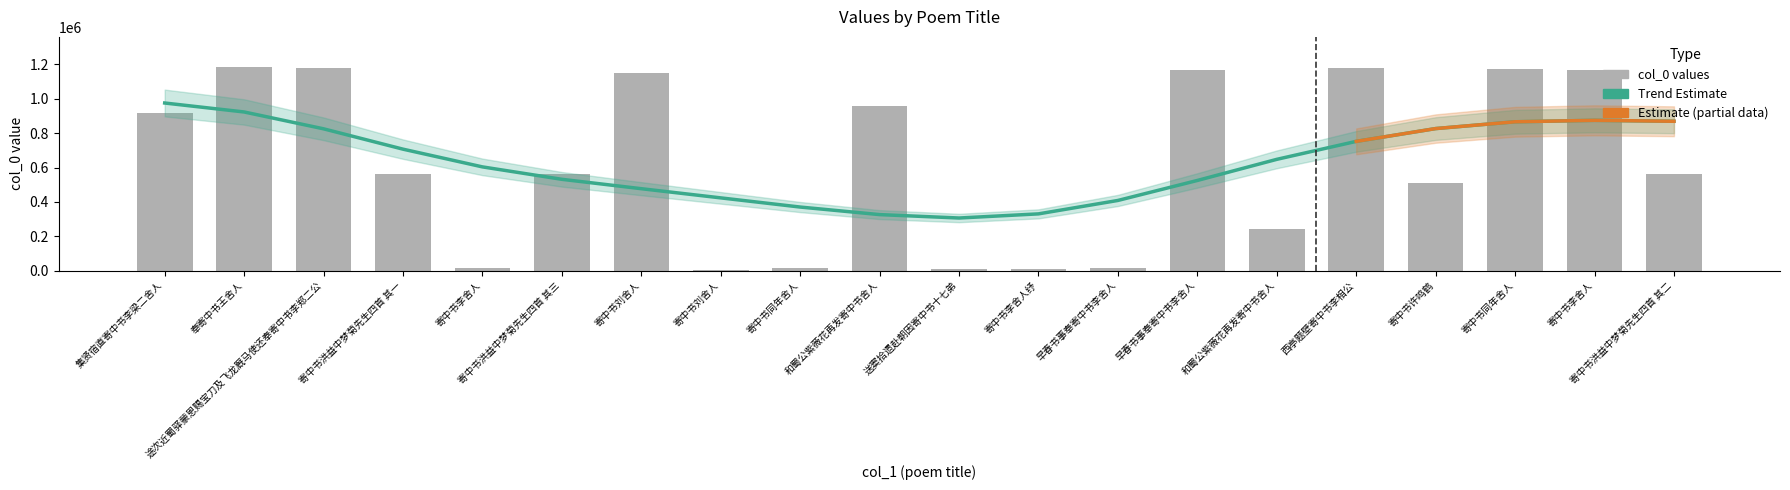

What is the average value?

628391